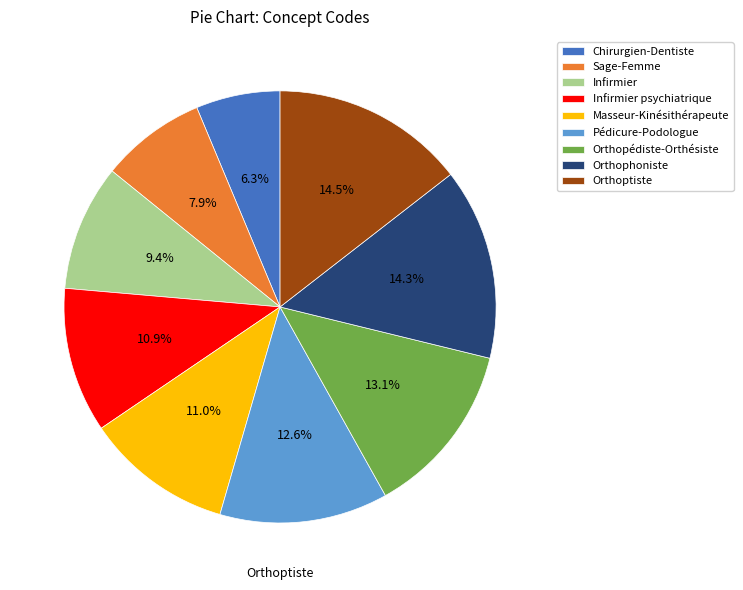

To the nearest percent, what is the combined percentage of Infirmier psychiatrique and Masseur-Kinésithérapeute?

22%